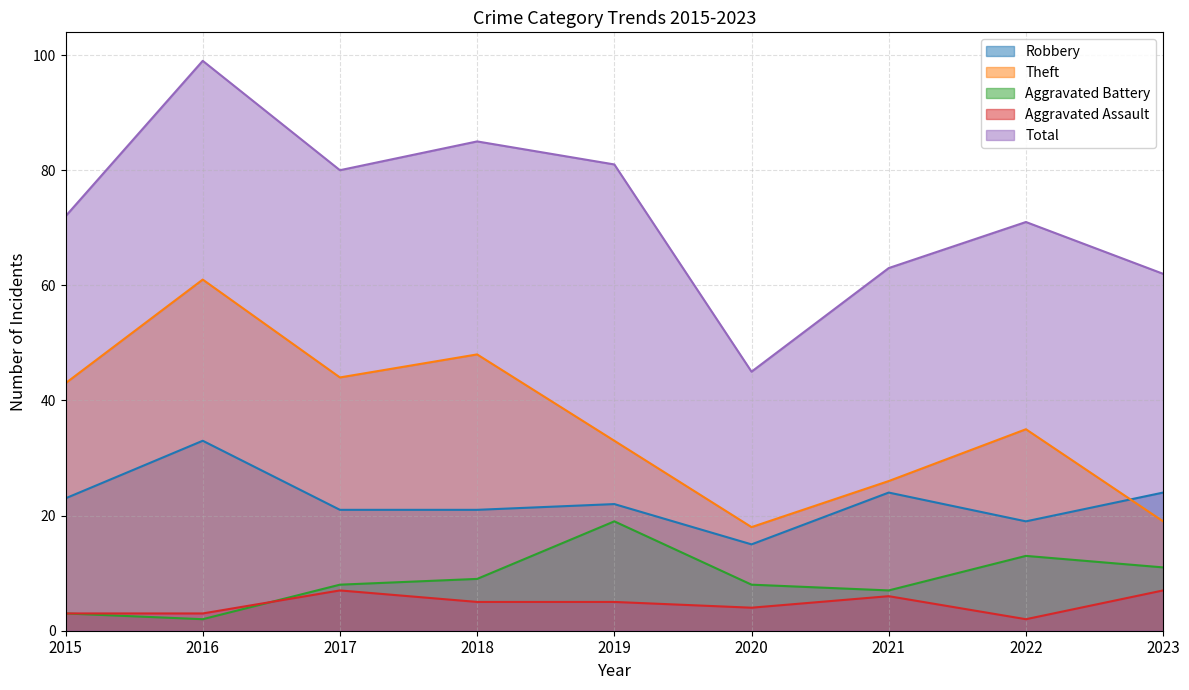

Is the value of Aggravated Battery at 2022 greater than the value of Theft at 2018?

No